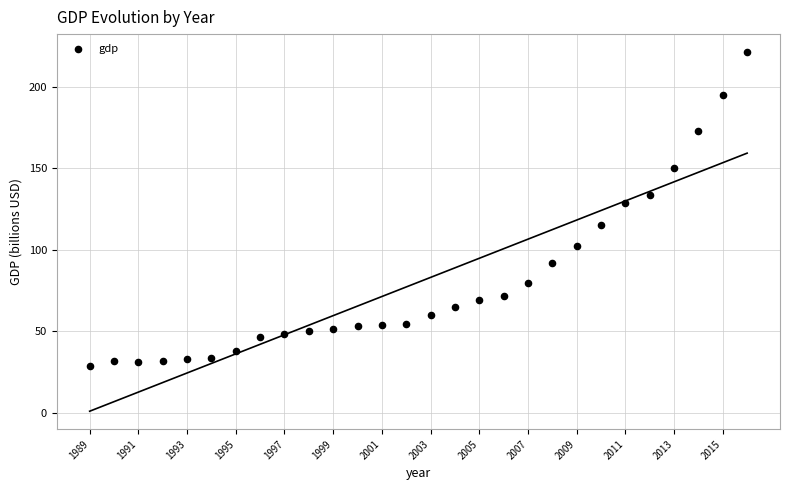

What Y value in the scatter plot is closest to 125?

128.6